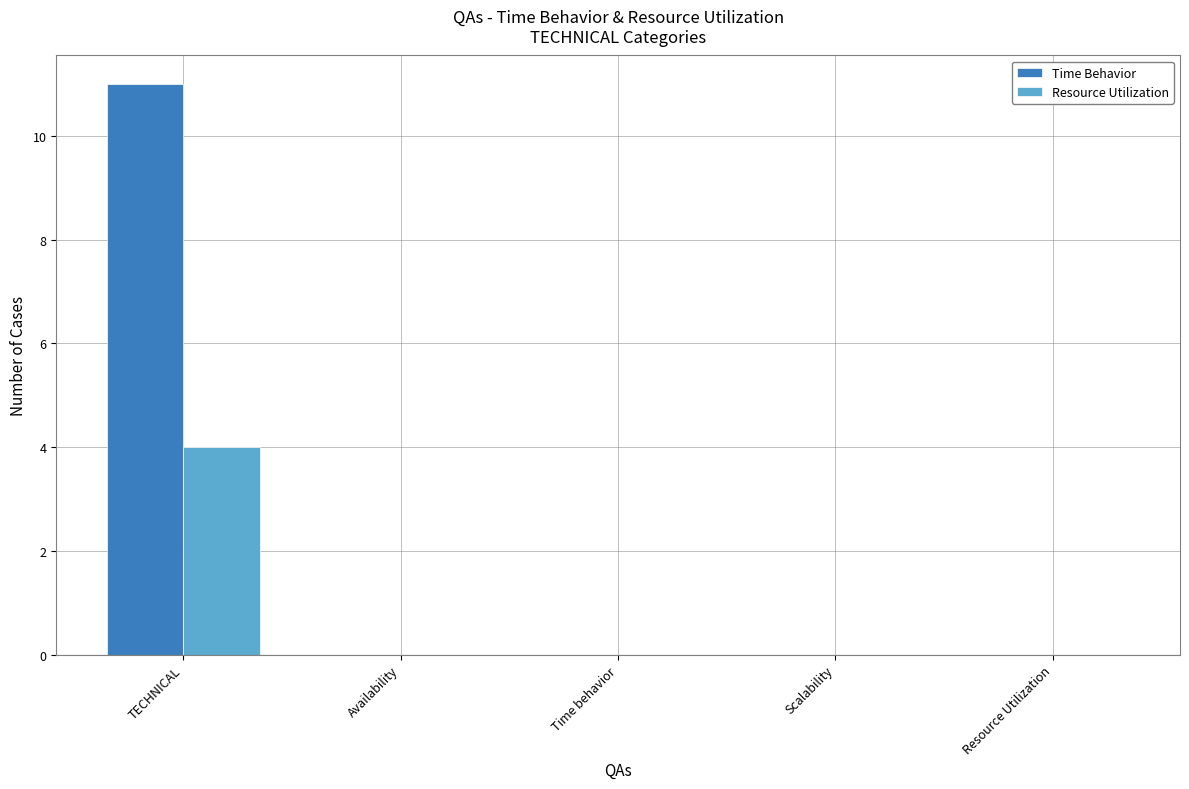

Reading right to left, what are all the values shown in this chart?

Time Behavior: Resource Utilization=0	Scalability=0	Time behavior=0	Availability=0	TECHNICAL=11
Resource Utilization: Resource Utilization=0	Scalability=0	Time behavior=0	Availability=0	TECHNICAL=4